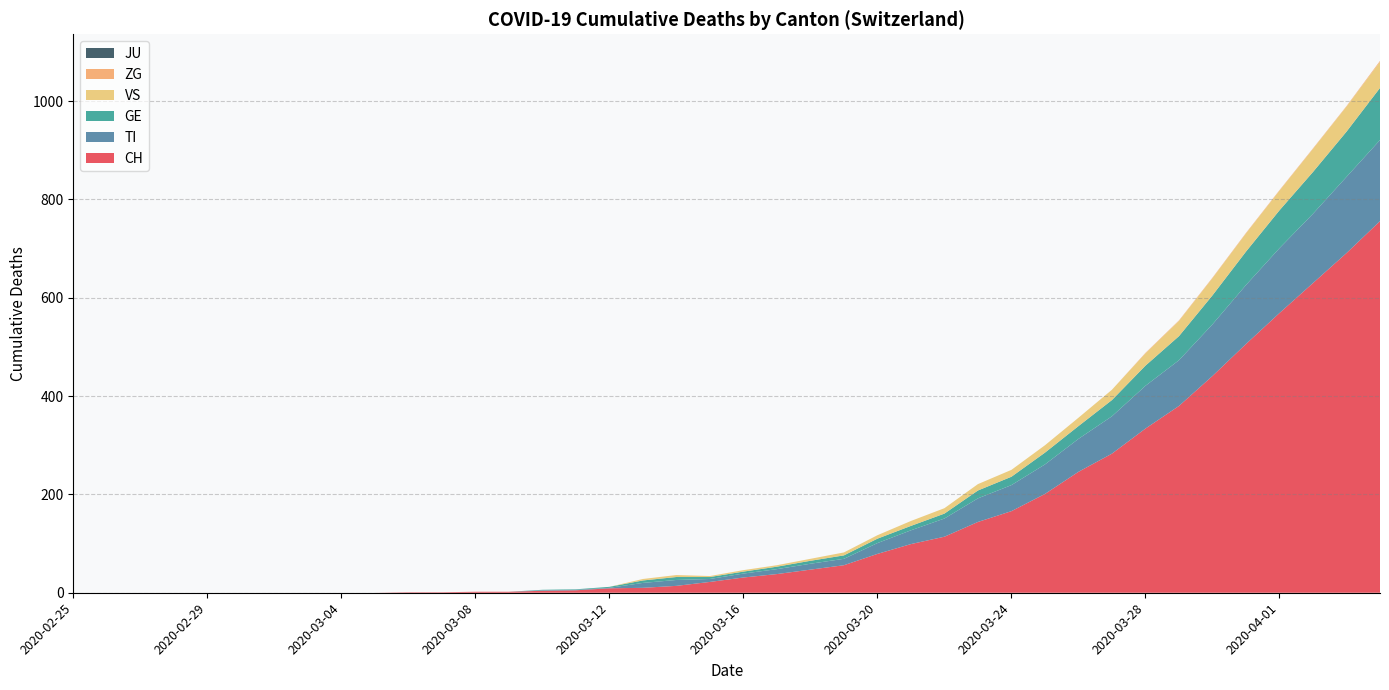

Reading left to right, list all the values displayed in this chart.

CH: 2020-02-25=0	2020-02-26=0	2020-02-27=0	2020-02-28=0	2020-02-29=0	2020-03-01=0	2020-03-02=0	2020-03-03=0	2020-03-04=0	2020-03-05=0	2020-03-06=1	2020-03-07=1	2020-03-08=2	2020-03-09=2	2020-03-10=4	2020-03-11=5	2020-03-12=9	2020-03-13=10	2020-03-14=14	2020-03-15=22	2020-03-16=31	2020-03-17=38	2020-03-18=47	2020-03-19=56	2020-03-20=79	2020-03-21=99	2020-03-22=114	2020-03-23=144	2020-03-24=166	2020-03-25=201	2020-03-26=246	2020-03-27=283	2020-03-28=334	2020-03-29=380	2020-03-30=441	2020-03-31=506	2020-04-01=569	2020-04-02=630	2020-04-03=691	2020-04-04=756
TI: 2020-02-25=0	2020-02-26=0	2020-02-27=0	2020-02-28=0	2020-02-29=0	2020-03-01=0	2020-03-02=0	2020-03-03=0	2020-03-04=0	2020-03-05=0	2020-03-06=0	2020-03-07=0	2020-03-08=0	2020-03-09=0	2020-03-10=1	2020-03-11=1	2020-03-12=1	2020-03-13=10	2020-03-14=12	2020-03-15=6	2020-03-16=8	2020-03-17=10	2020-03-18=12	2020-03-19=13	2020-03-20=22	2020-03-21=28	2020-03-22=37	2020-03-23=48	2020-03-24=53	2020-03-25=60	2020-03-26=67	2020-03-27=76	2020-03-28=87	2020-03-29=93	2020-03-30=105	2020-03-31=120	2020-04-01=132	2020-04-02=141	2020-04-03=155	2020-04-04=165
GE: 2020-02-25=0	2020-02-26=0	2020-02-27=0	2020-02-28=0	2020-02-29=0	2020-03-01=0	2020-03-02=0	2020-03-03=0	2020-03-04=0	2020-03-05=0	2020-03-06=0	2020-03-07=0	2020-03-08=0	2020-03-09=0	2020-03-10=1	2020-03-11=1	2020-03-12=2	2020-03-13=5	2020-03-14=6	2020-03-15=4	2020-03-16=4	2020-03-17=5	2020-03-18=6	2020-03-19=7	2020-03-20=9	2020-03-21=9	2020-03-22=10	2020-03-23=16	2020-03-24=17	2020-03-25=24	2020-03-26=26	2020-03-27=33	2020-03-28=41	2020-03-29=49	2020-03-30=59	2020-03-31=68	2020-04-01=77	2020-04-02=85	2020-04-03=92	2020-04-04=106
VS: 2020-02-25=0	2020-02-26=0	2020-02-27=0	2020-02-28=0	2020-02-29=0	2020-03-01=0	2020-03-02=0	2020-03-03=0	2020-03-04=0	2020-03-05=0	2020-03-06=0	2020-03-07=0	2020-03-08=0	2020-03-09=0	2020-03-10=0	2020-03-11=0	2020-03-12=0	2020-03-13=3	2020-03-14=4	2020-03-15=2	2020-03-16=3	2020-03-17=3	2020-03-18=4	2020-03-19=6	2020-03-20=7	2020-03-21=10	2020-03-22=11	2020-03-23=13	2020-03-24=14	2020-03-25=15	2020-03-26=17	2020-03-27=21	2020-03-28=25	2020-03-29=31	2020-03-30=35	2020-03-31=37	2020-04-01=40	2020-04-02=47	2020-04-03=51	2020-04-04=53
ZG: 2020-02-25=0	2020-02-26=0	2020-02-27=0	2020-02-28=0	2020-02-29=0	2020-03-01=0	2020-03-02=0	2020-03-03=0	2020-03-04=0	2020-03-05=0	2020-03-06=0	2020-03-07=0	2020-03-08=0	2020-03-09=0	2020-03-10=0	2020-03-11=0	2020-03-12=0	2020-03-13=0	2020-03-14=0	2020-03-15=0	2020-03-16=0	2020-03-17=0	2020-03-18=0	2020-03-19=0	2020-03-20=0	2020-03-21=0	2020-03-22=0	2020-03-23=0	2020-03-24=0	2020-03-25=0	2020-03-26=0	2020-03-27=0	2020-03-28=1	2020-03-29=1	2020-03-30=1	2020-03-31=1	2020-04-01=1	2020-04-02=1	2020-04-03=1	2020-04-04=2
JU: 2020-02-25=0	2020-02-26=0	2020-02-27=0	2020-02-28=0	2020-02-29=0	2020-03-01=0	2020-03-02=0	2020-03-03=0	2020-03-04=0	2020-03-05=0	2020-03-06=0	2020-03-07=0	2020-03-08=0	2020-03-09=0	2020-03-10=0	2020-03-11=0	2020-03-12=0	2020-03-13=0	2020-03-14=0	2020-03-15=0	2020-03-16=0	2020-03-17=0	2020-03-18=0	2020-03-19=0	2020-03-20=0	2020-03-21=0	2020-03-22=0	2020-03-23=0	2020-03-24=0	2020-03-25=0	2020-03-26=0	2020-03-27=0	2020-03-28=0	2020-03-29=0	2020-03-30=0	2020-03-31=0	2020-04-01=0	2020-04-02=0	2020-04-03=0	2020-04-04=0